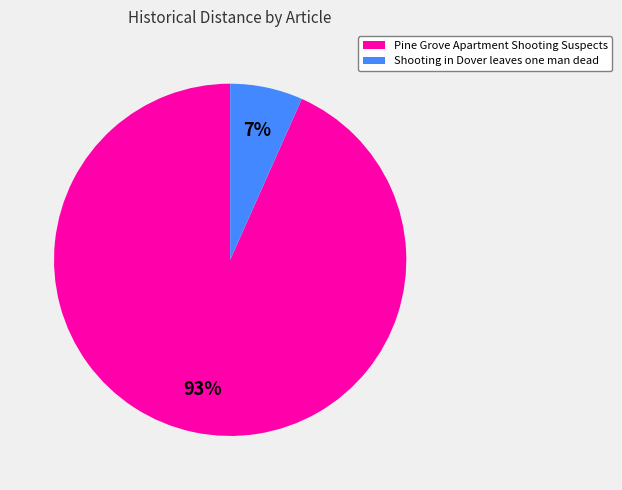

To the nearest percent, what portion does Pine Grove Apartment Shooting Suspects represent?

93%